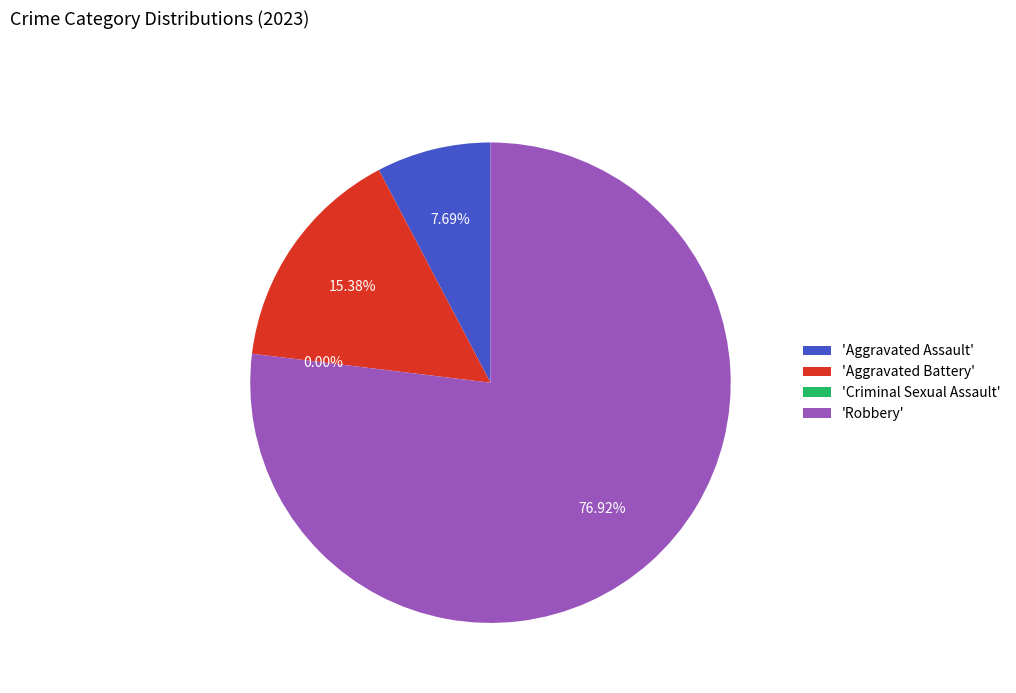

True or false: Aggravated Battery accounts for 15% of the total.

True